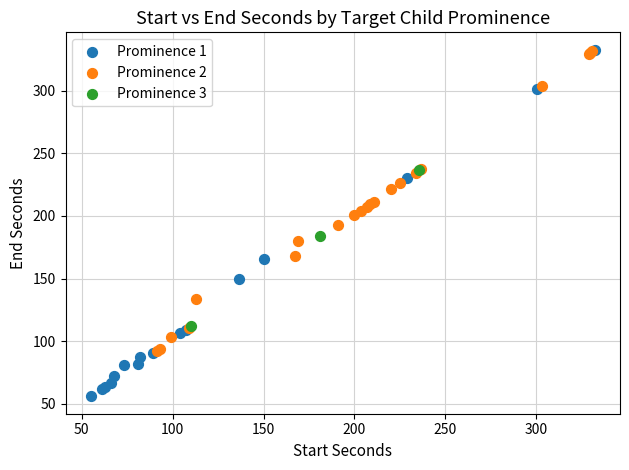

Which series has the largest Y range (max minus min)?

Prominence 1